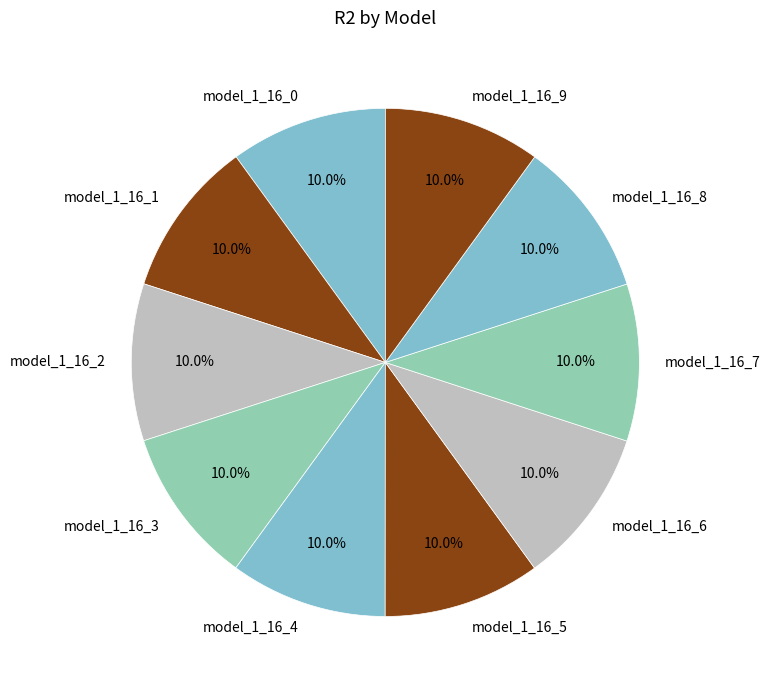

To the nearest percent, what is the average slice percentage?

10%